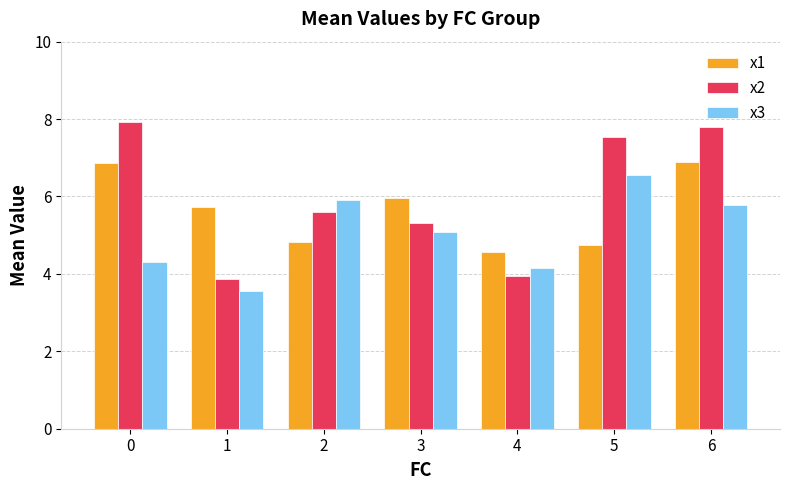

Reading left to right, list all the values displayed in this chart.

x1: 0=6.9	1=5.7	2=4.8	3=6.0	4=4.6	5=4.8	6=6.9
x2: 0=7.9	1=3.9	2=5.6	3=5.3	4=4.0	5=7.5	6=7.8
x3: 0=4.3	1=3.6	2=5.9	3=5.1	4=4.1	5=6.6	6=5.8